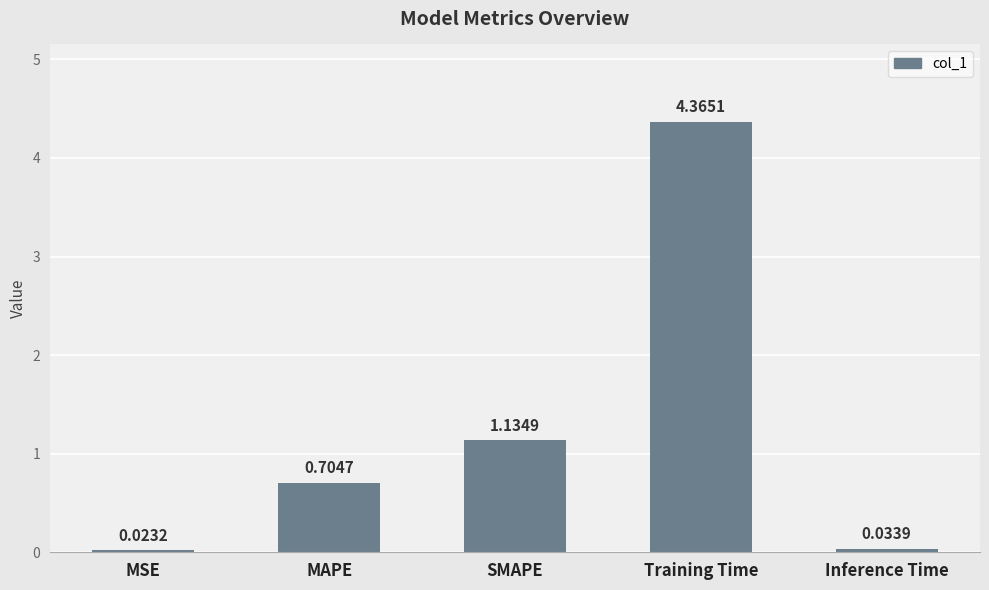

What is the difference between the maximum and minimum values?

4.3